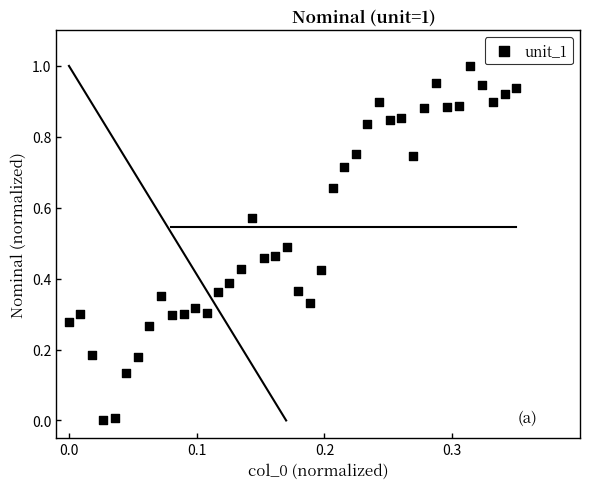

How many points are shown in the scatter plot?

40